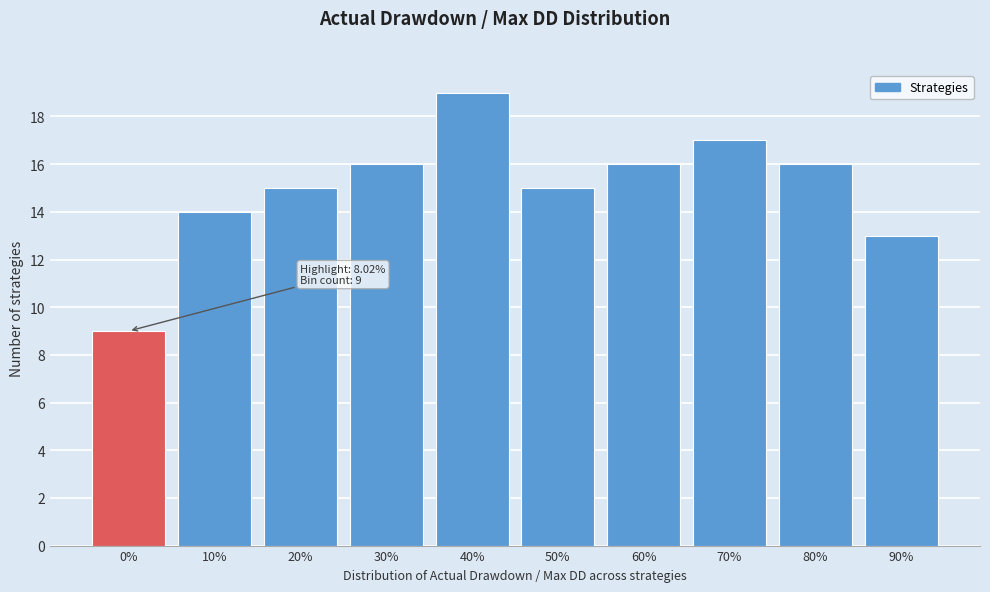

Reading right to left, list all the values displayed in this chart.

13	16	17	16	15	19	16	15	14	9